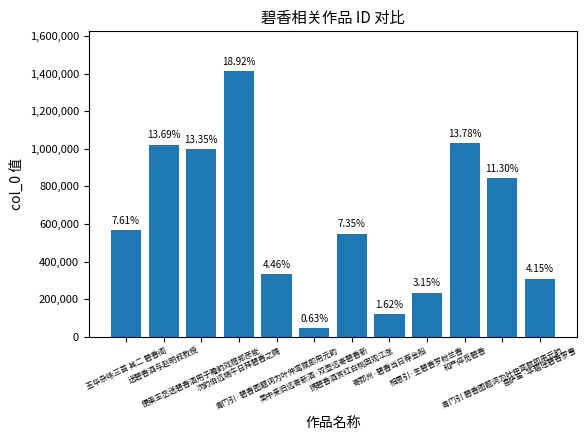

What position from the left is 青门引·碧香图题词为叶仲鸾赋即用元韵?

5